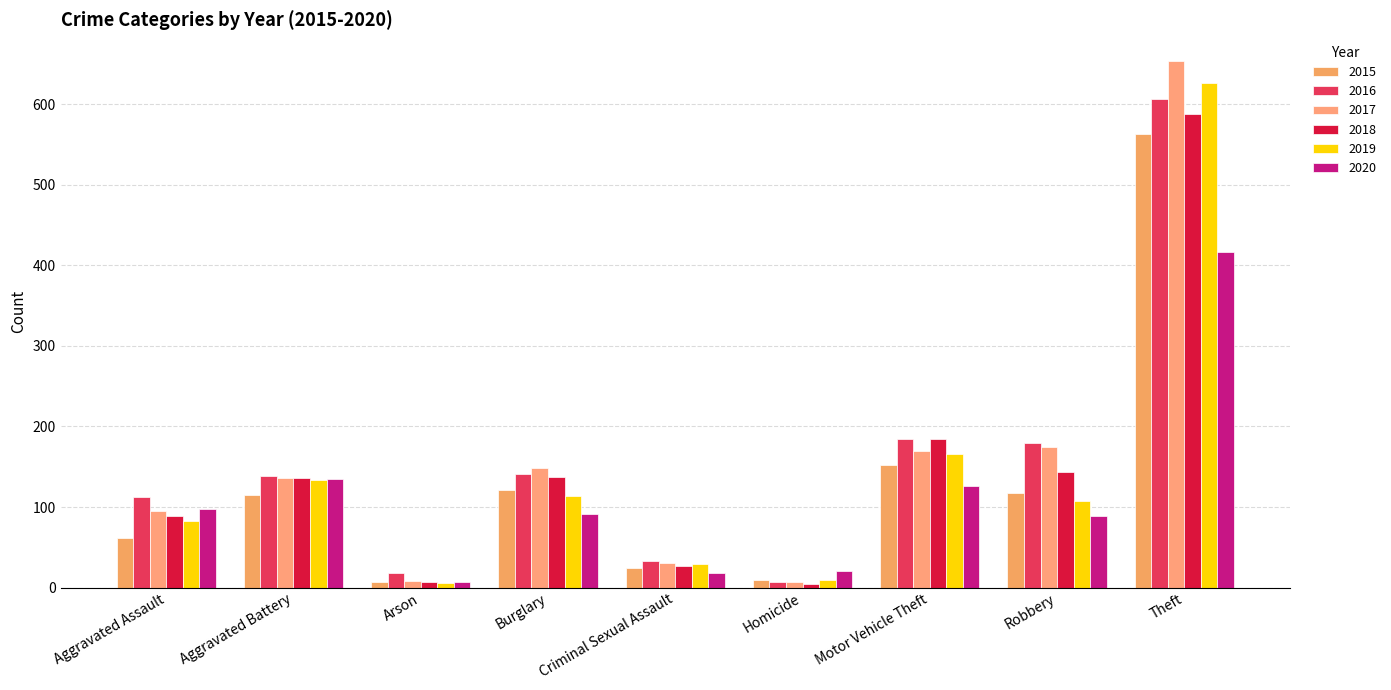

What is the label of the 6th bar from the left?

Homicide